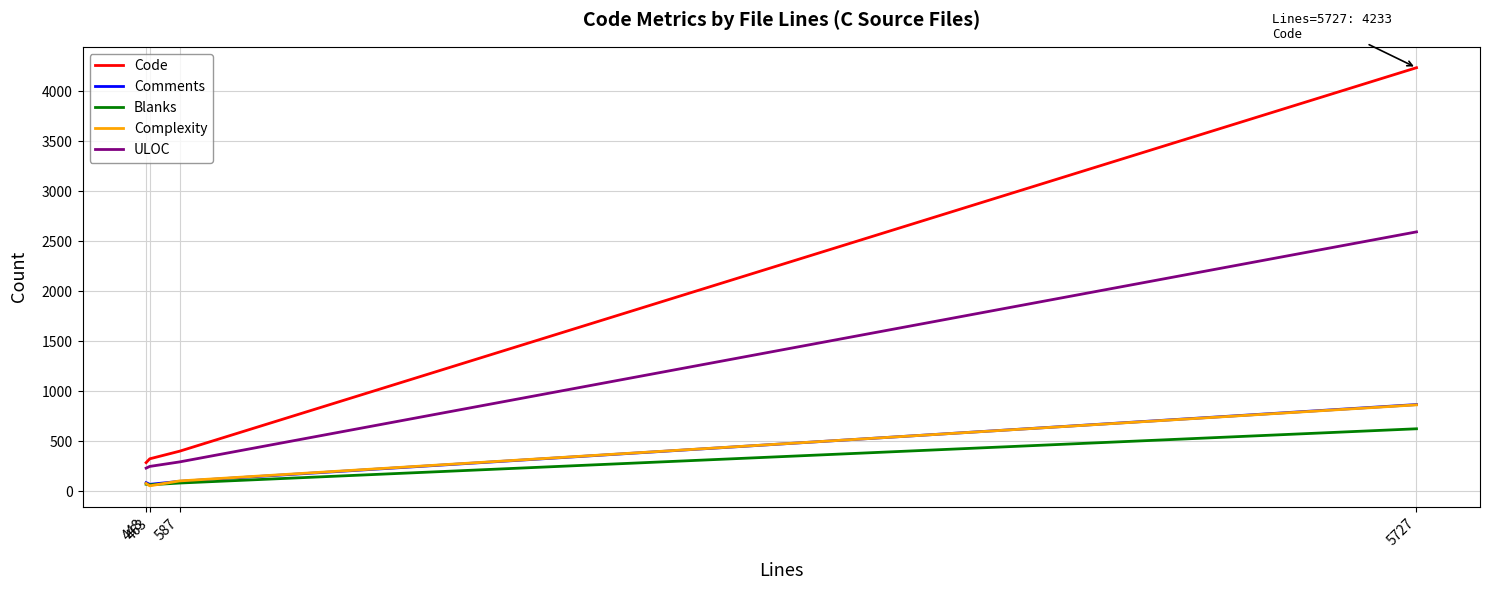

True or false: Complexity and Code cross at least once.

False